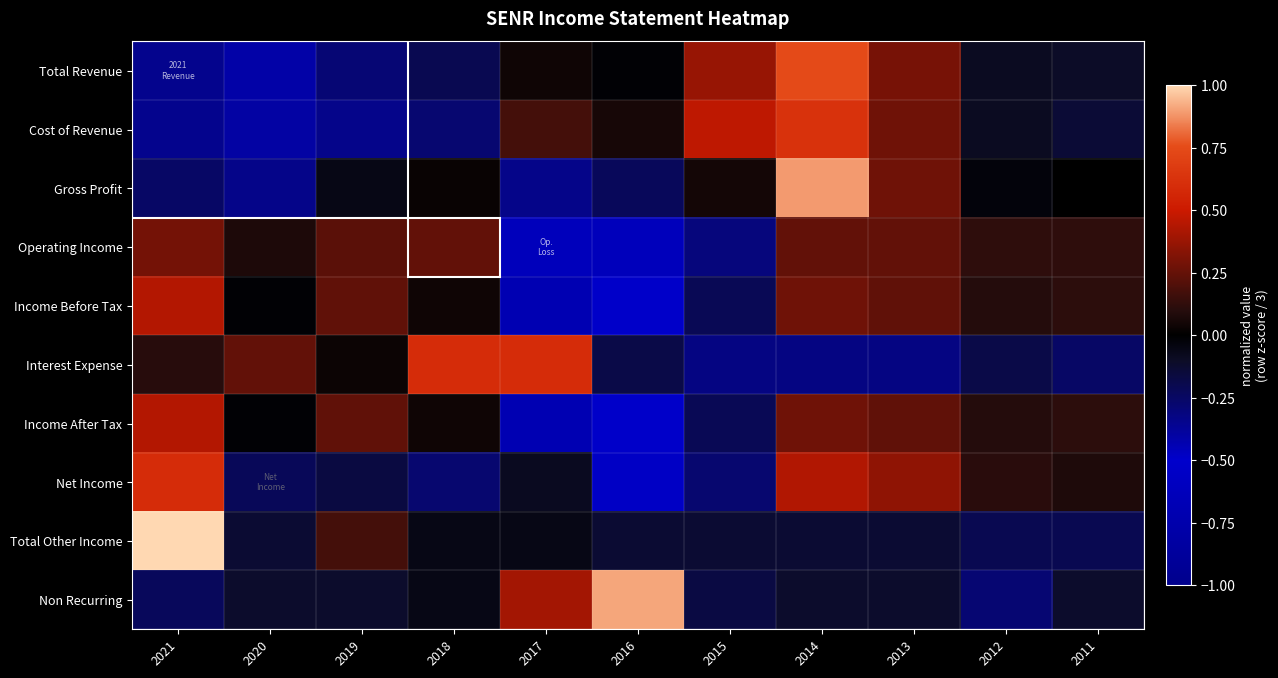

At 2015, list the series in order from largest to smallest.

Cost of Revenue, Total Revenue, Gross Profit, Total Other Income, Non Recurring, Income Before Tax, Income After Tax, Net Income, Operating Income, Interest Expense